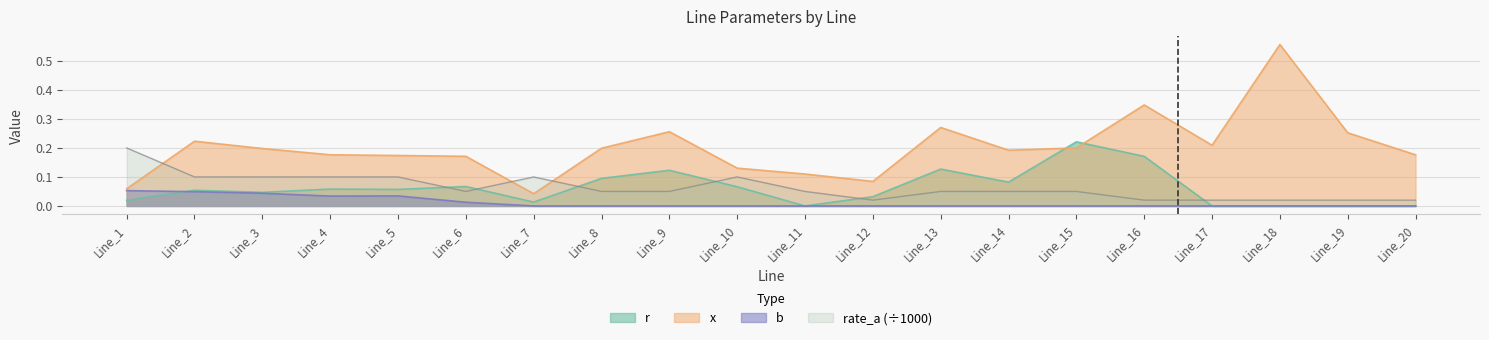

What is the difference between the highest and lowest values at Line_2?

0.2